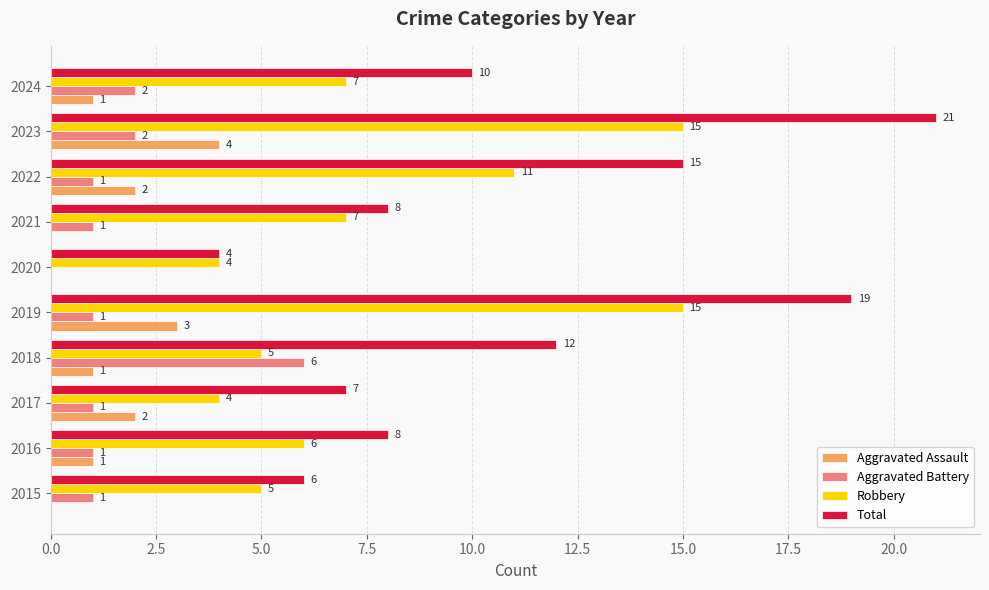

At which label is Total closest to 12?

2018